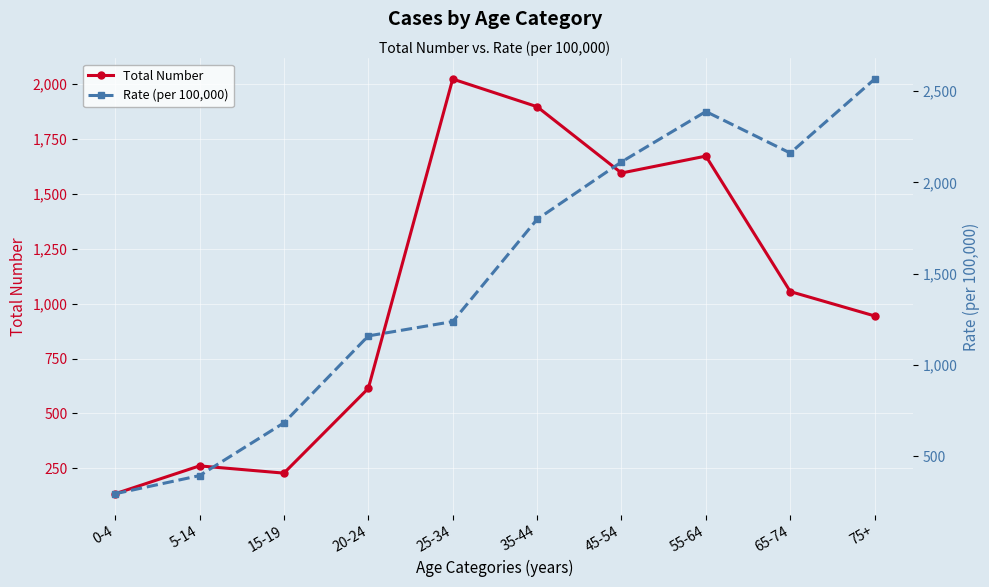

What position from the right is 35-44?

5